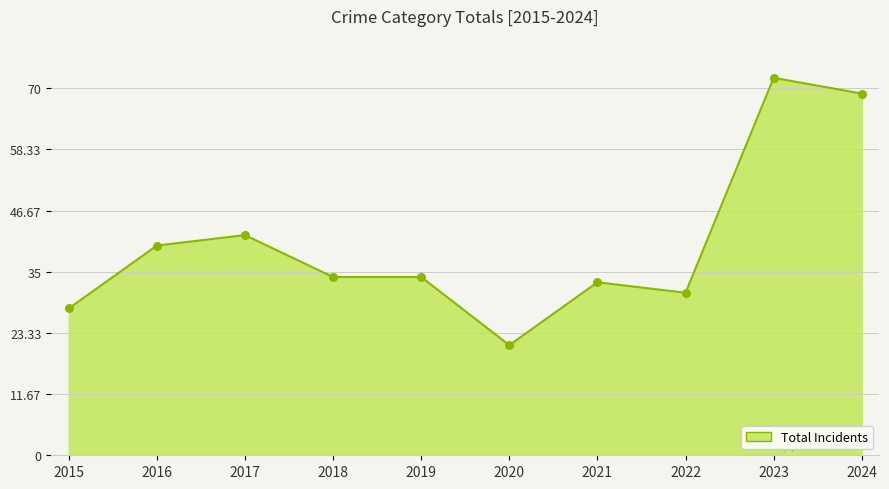

What is the change in value from 2015 to 2024?

+41